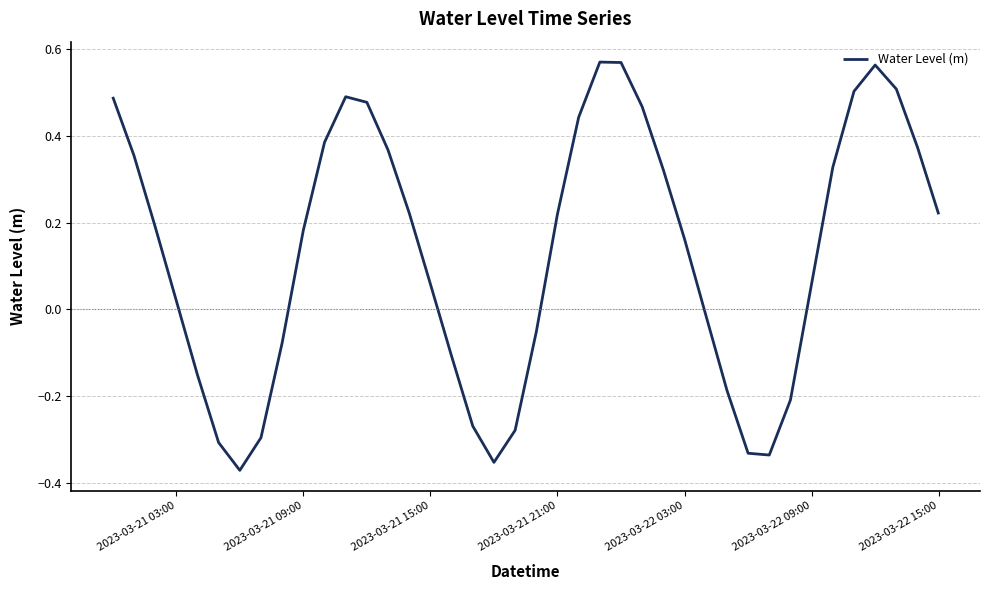

What is the difference between the maximum and minimum values?

0.9